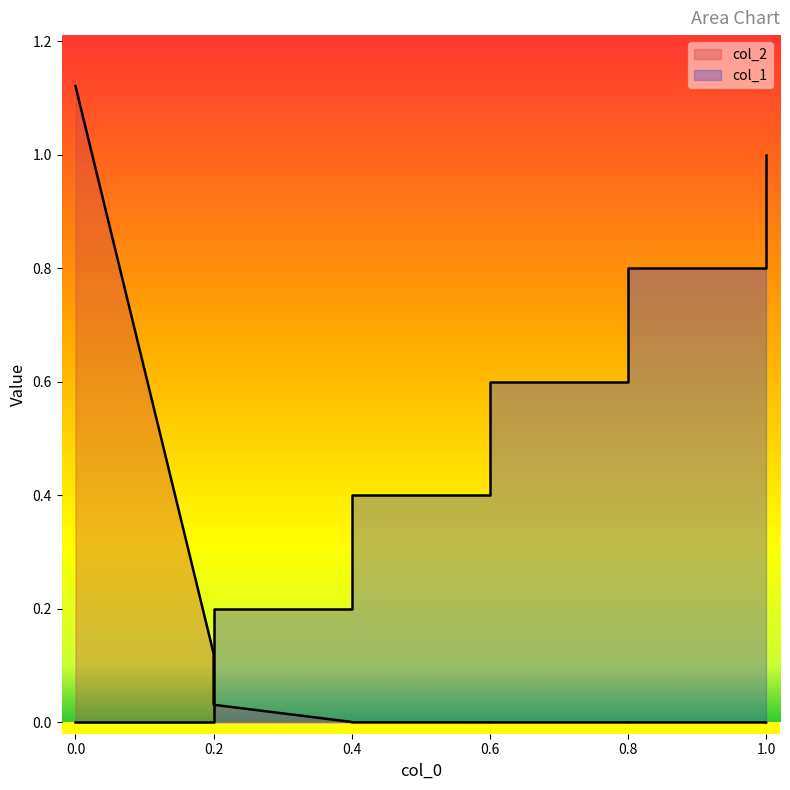

What is the total value across all series at 1.0?

0.8